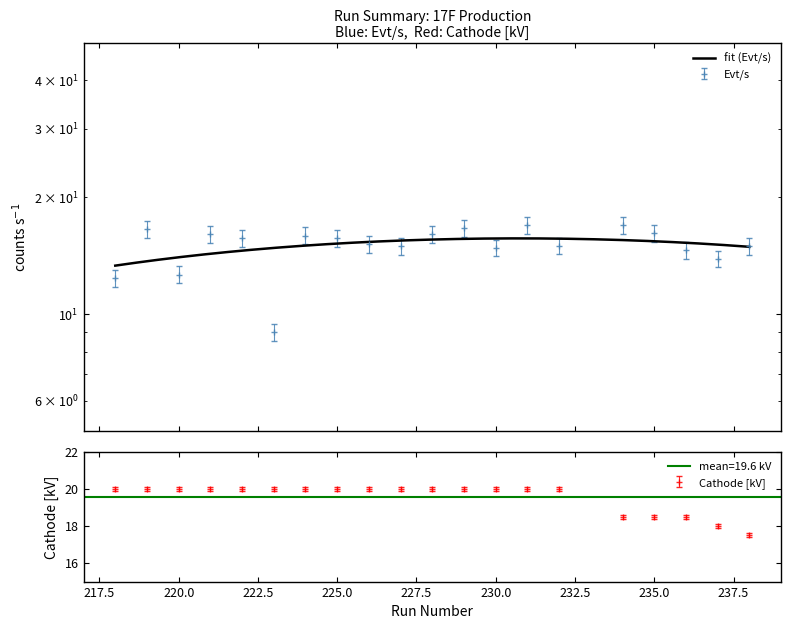

At which label is Evt/s closest to 12?

220.0